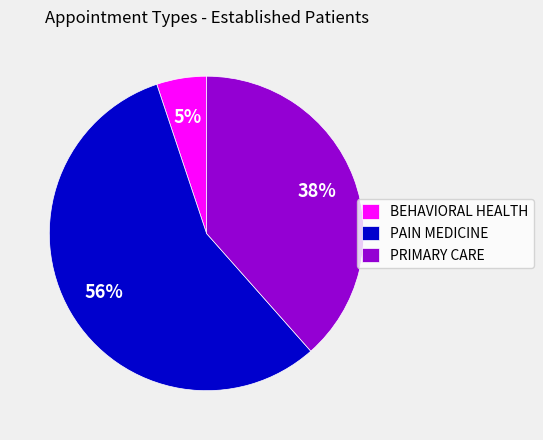

To the nearest percent, what is the average slice percentage?

33%